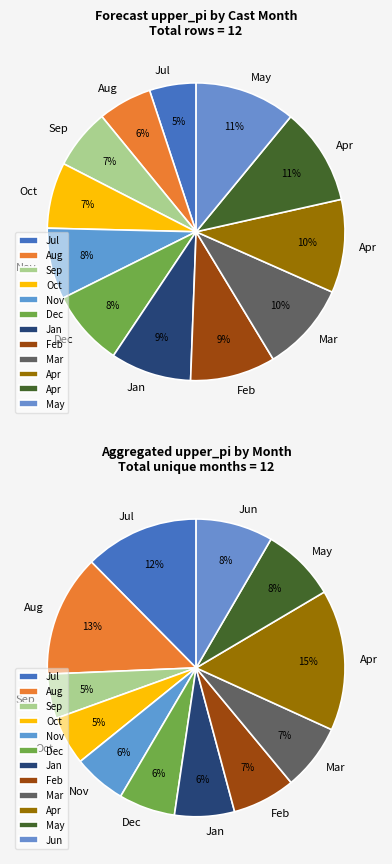

Is 5 the majority of the pie?

No